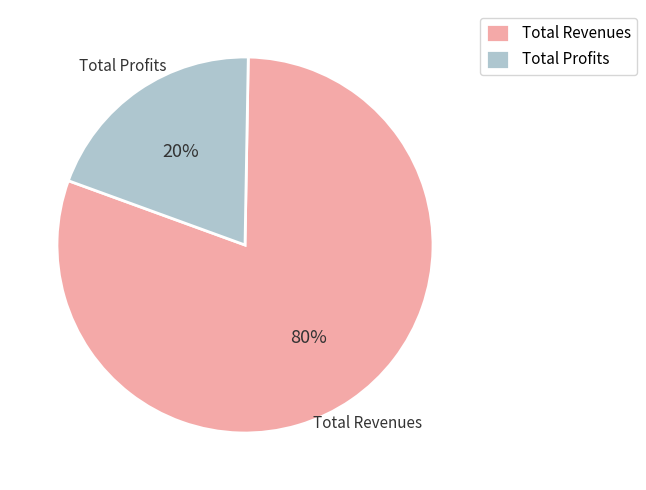

How many segments does this pie chart have?

2